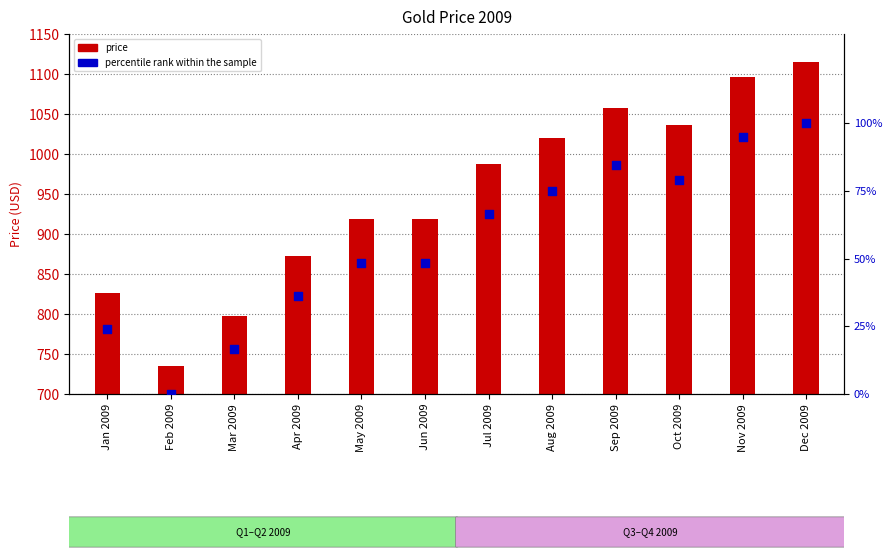

Which series contains the highest Y value?

price